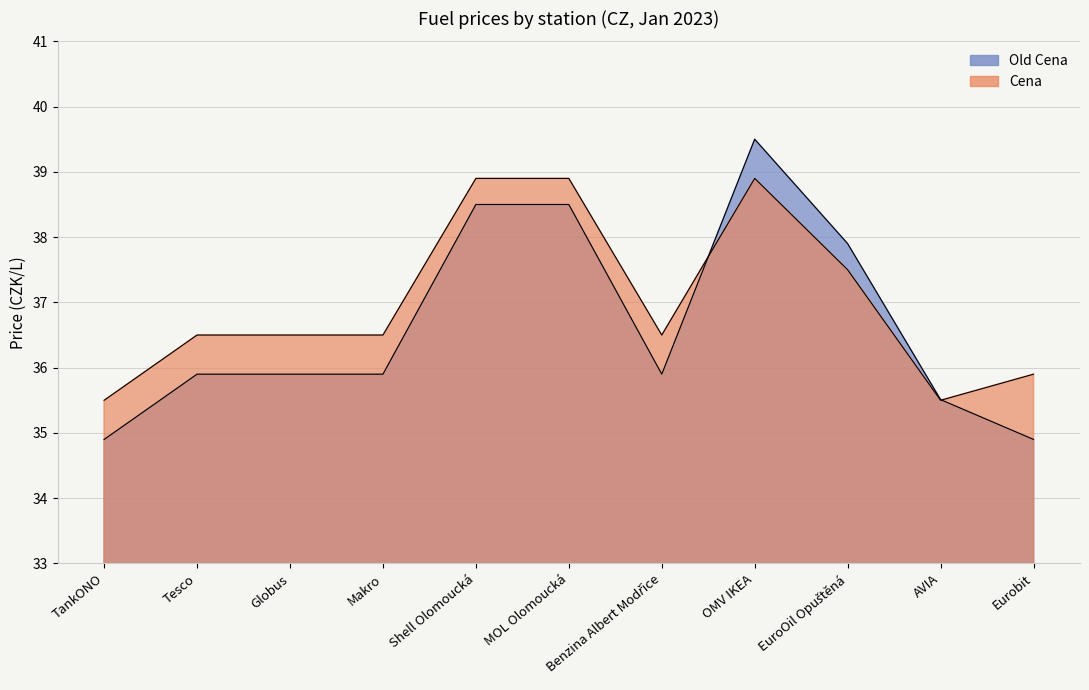

Which series has the widest spread of values?

Old Cena